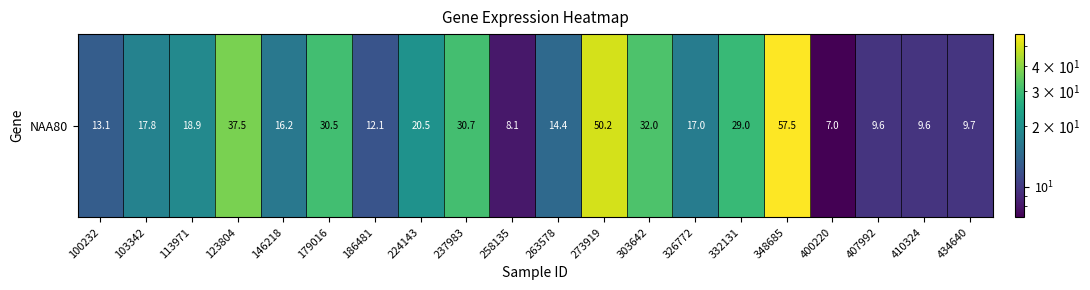

Rank the categories by value from lowest to highest.

400220, 258135, 410324, 407992, 434640, 186481, 100232, 263578, 146218, 326772, 103342, 113971, 224143, 332131, 179016, 237983, 303642, 123804, 273919, 348685